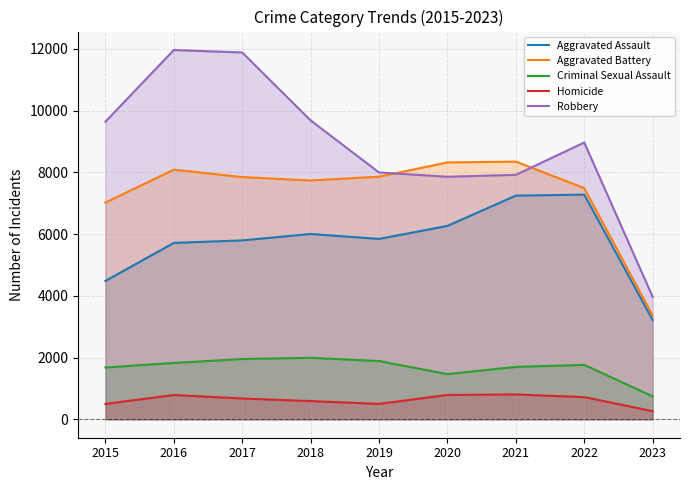

Is it true that Aggravated Battery equals 2209 at 2023?

False